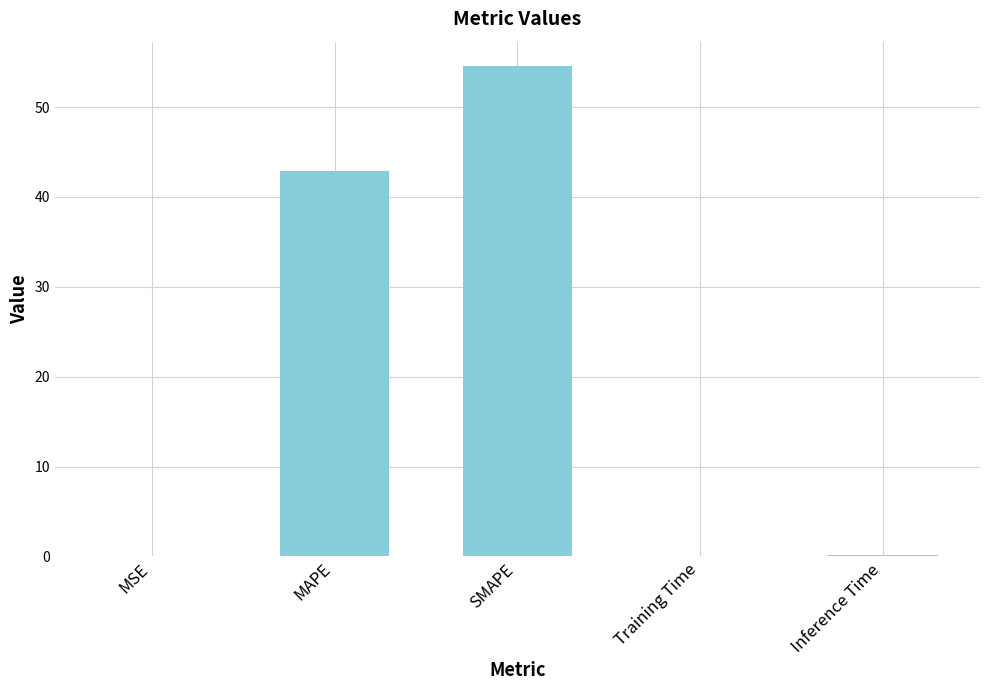

Reading left to right, list all the values displayed in this chart.

0.1	42.9	54.5	0.1	0.1